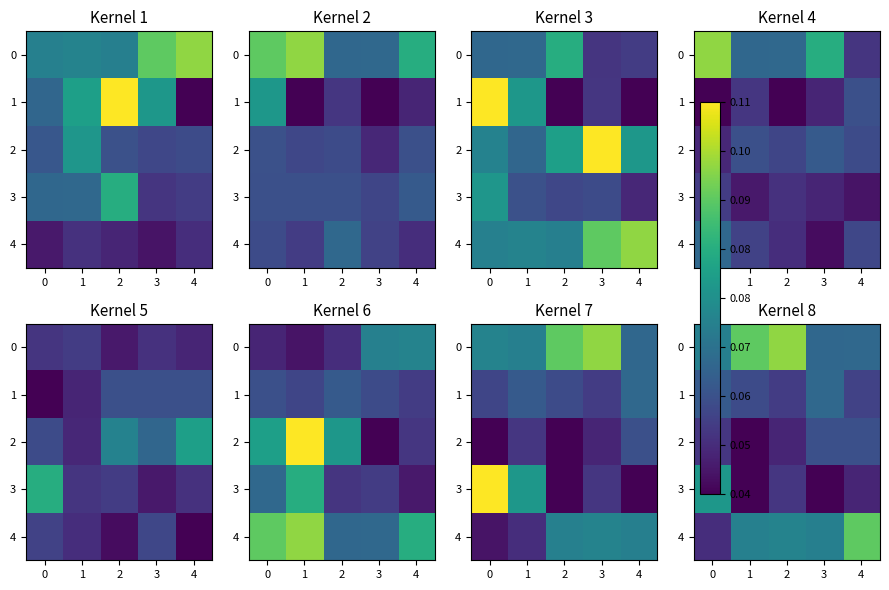

True or false: 2 has a value of 134791 at 2.

False